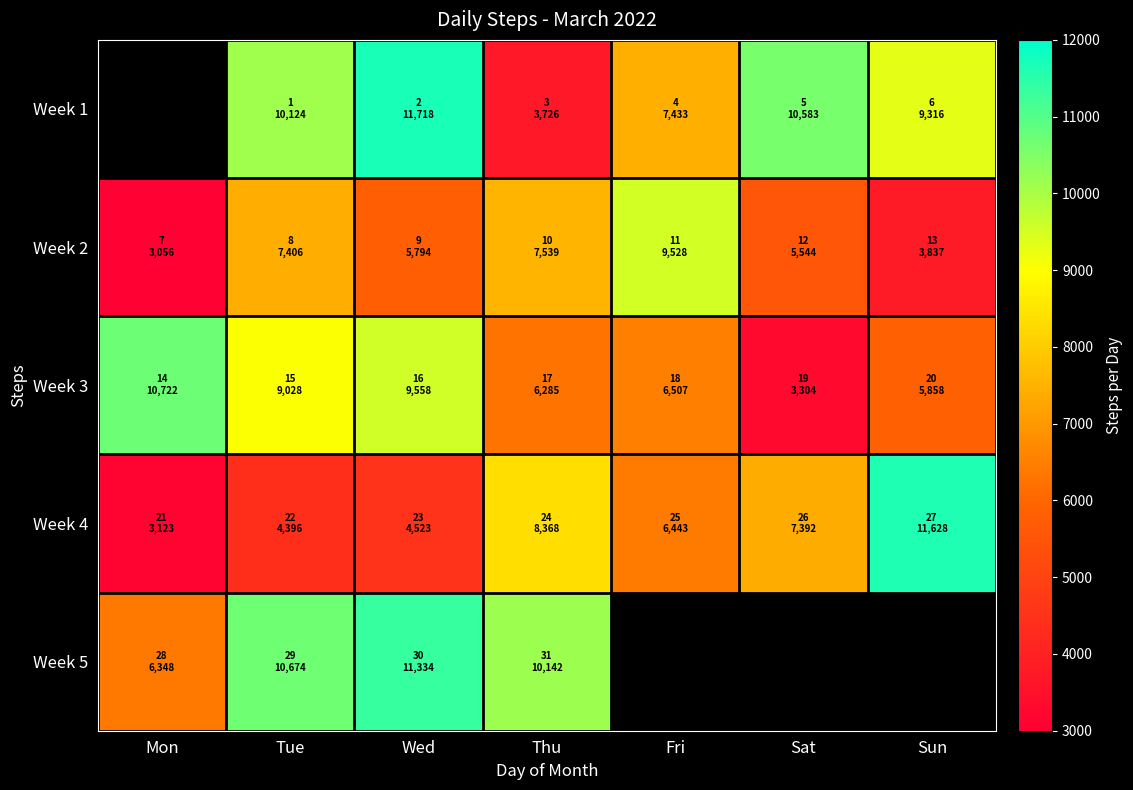

How many data points in Week 3 are above 6507?

3